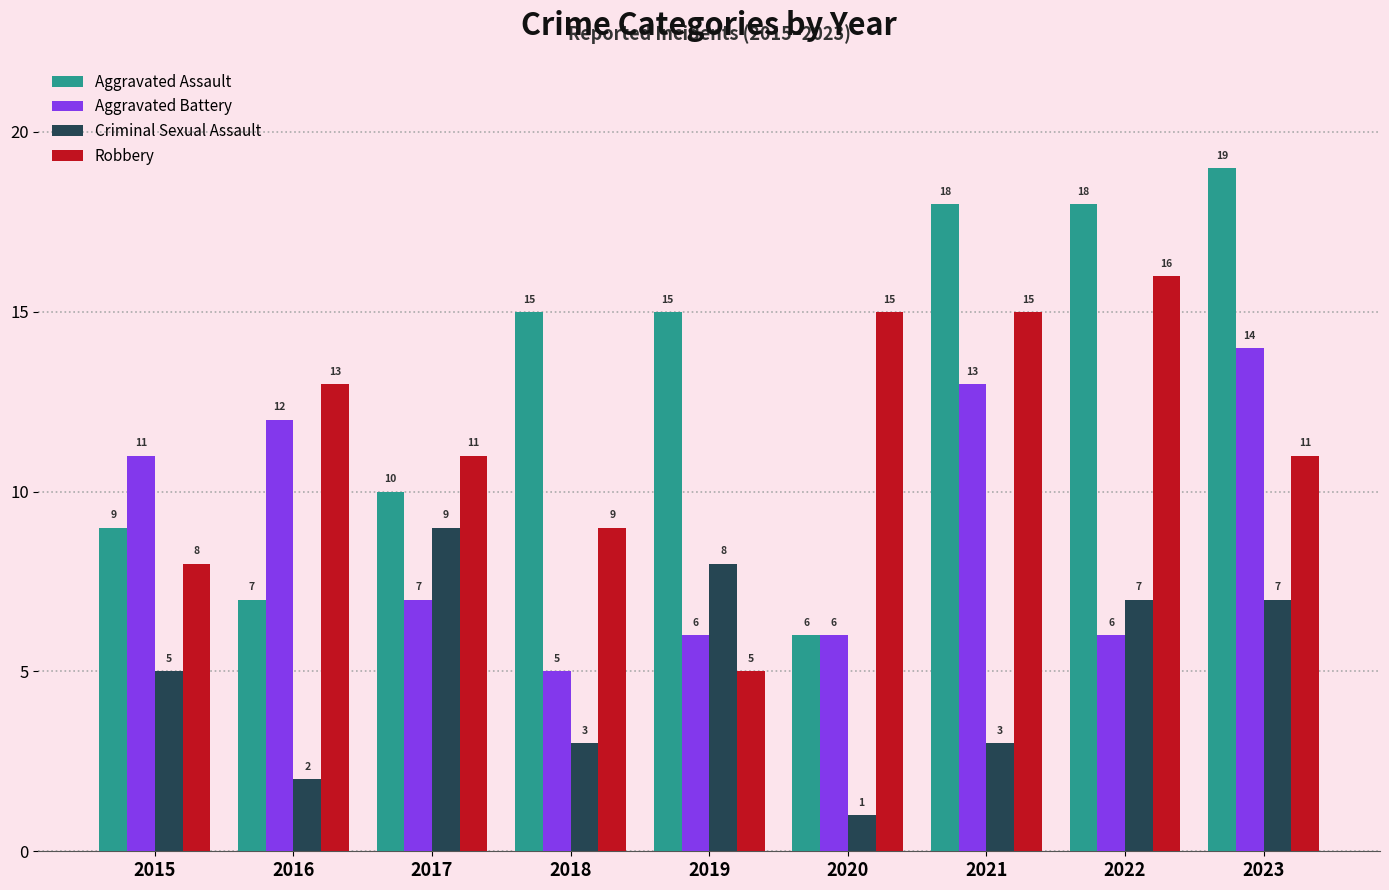

The value of Aggravated Assault at 2023 is 12. True or false?

False